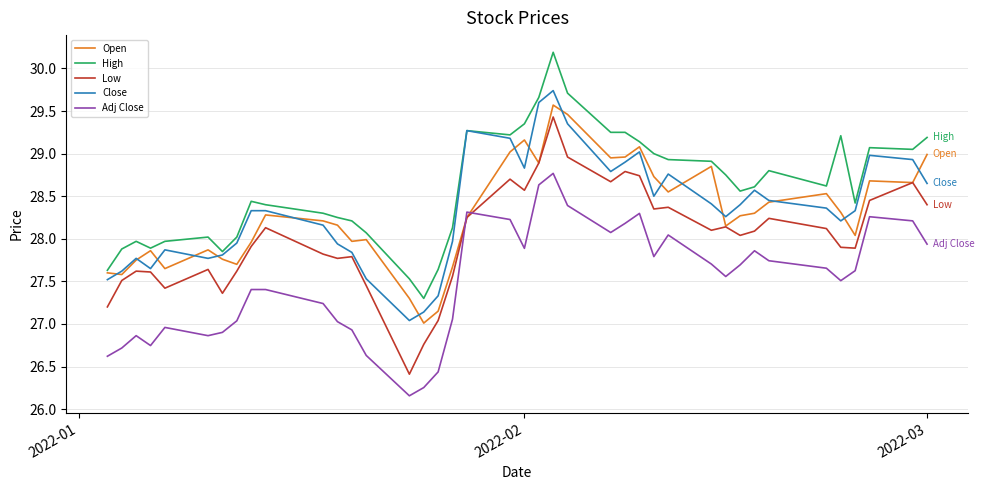

Which series has the largest total across all categories?

High